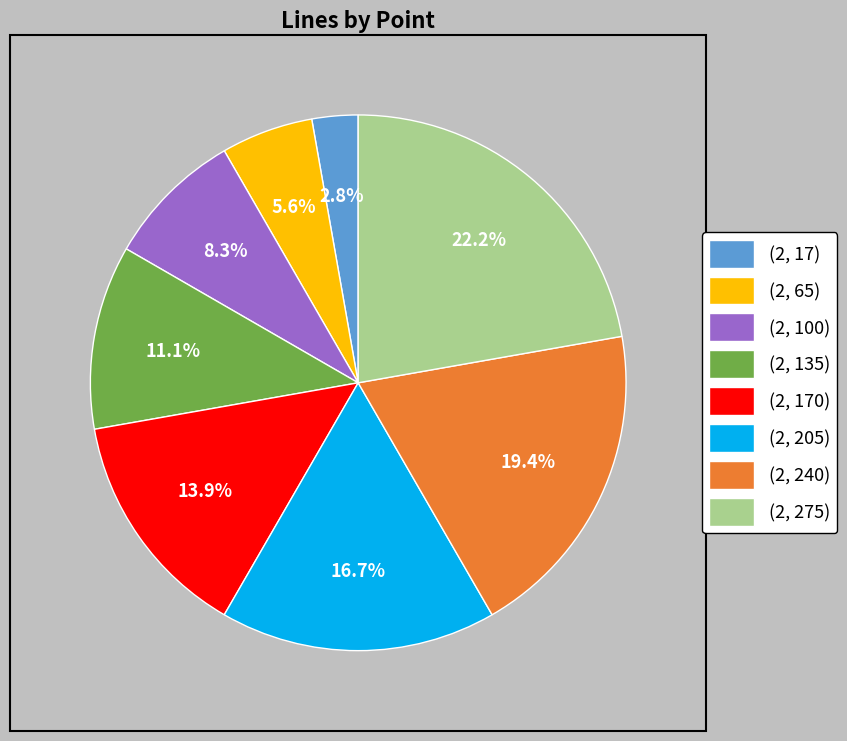

Does any single category account for the majority?

No